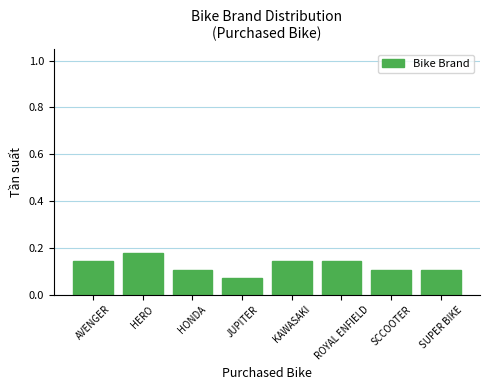

At which category does the chart reach its peak across all series?

HERO